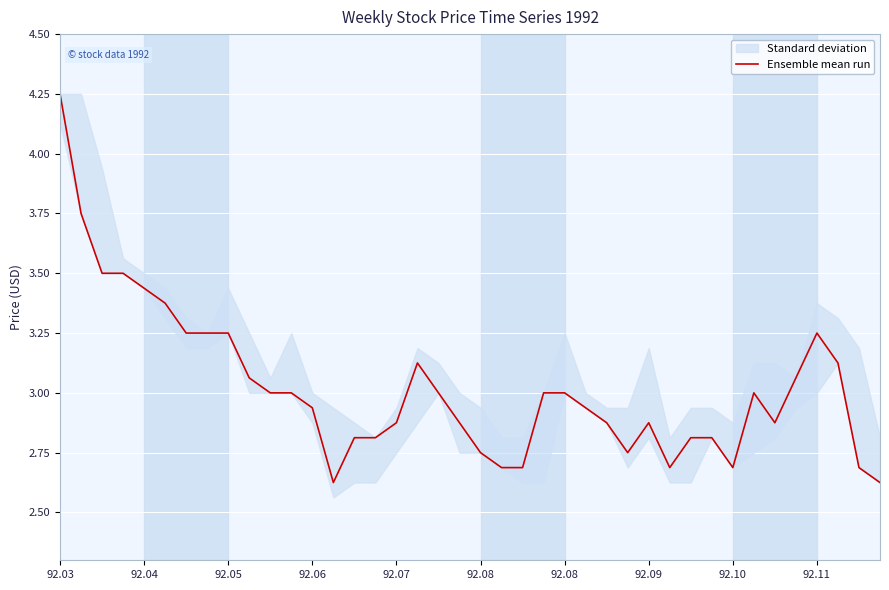

Rank the categories by value from lowest to highest.

13, 39, 21, 22, 29, 32, 38, 20, 27, 14, 15, 30, 31, 16, 19, 26, 28, 34, 12, 25, 10, 11, 18, 23, 24, 33, 92.11, 35, 17, 37, 92.08, 92.09, 92.10, 36, 92.08, 92.07, 92.05, 92.06, 92.04, 92.03